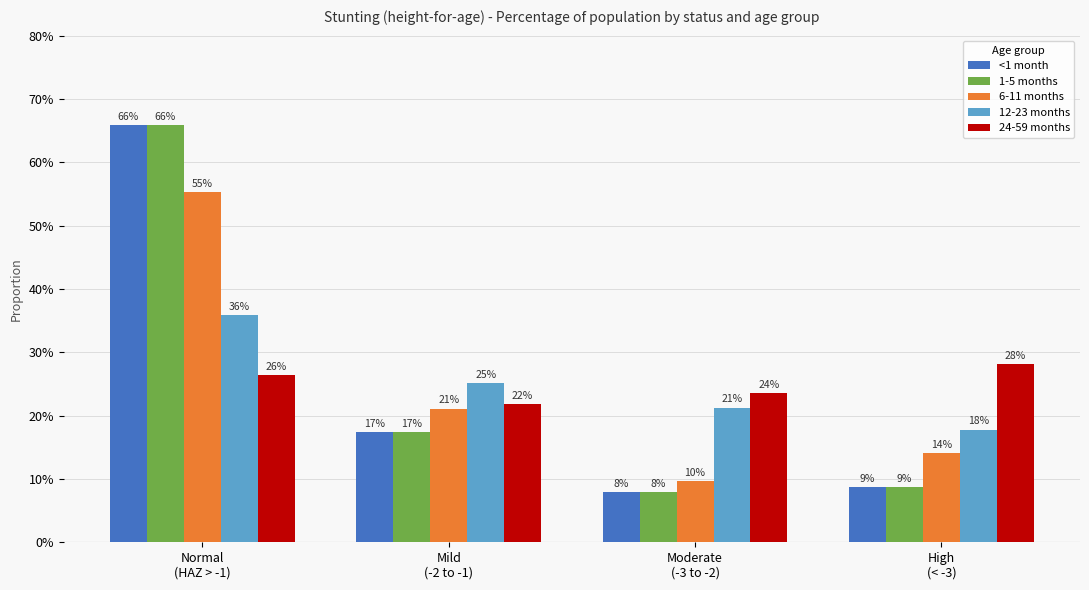

What are all the series names shown in the legend?

<1 month, 1-5 months, 6-11 months, 12-23 months, 24-59 months